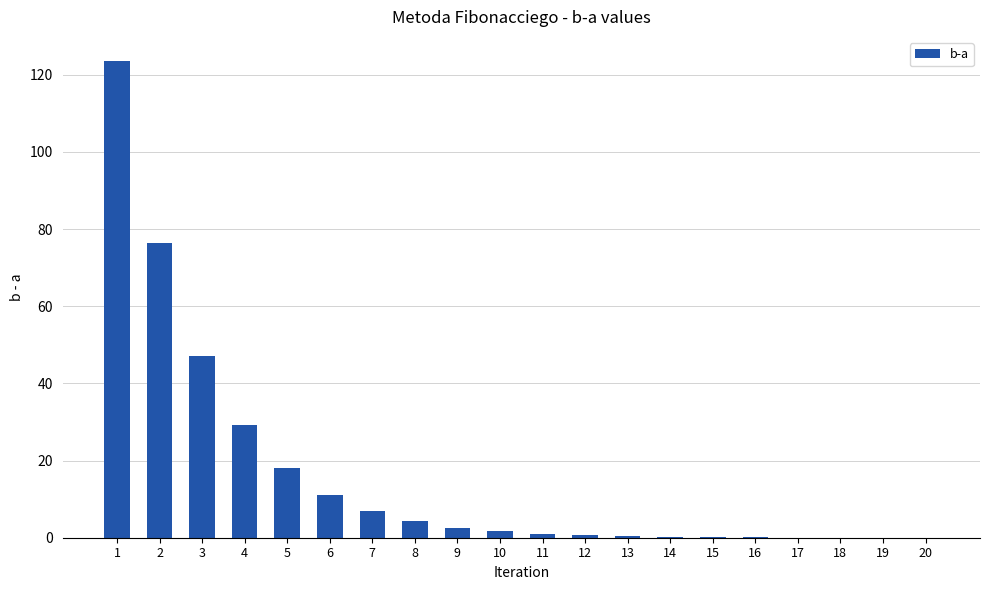

At which label is the value closest to 61?

3